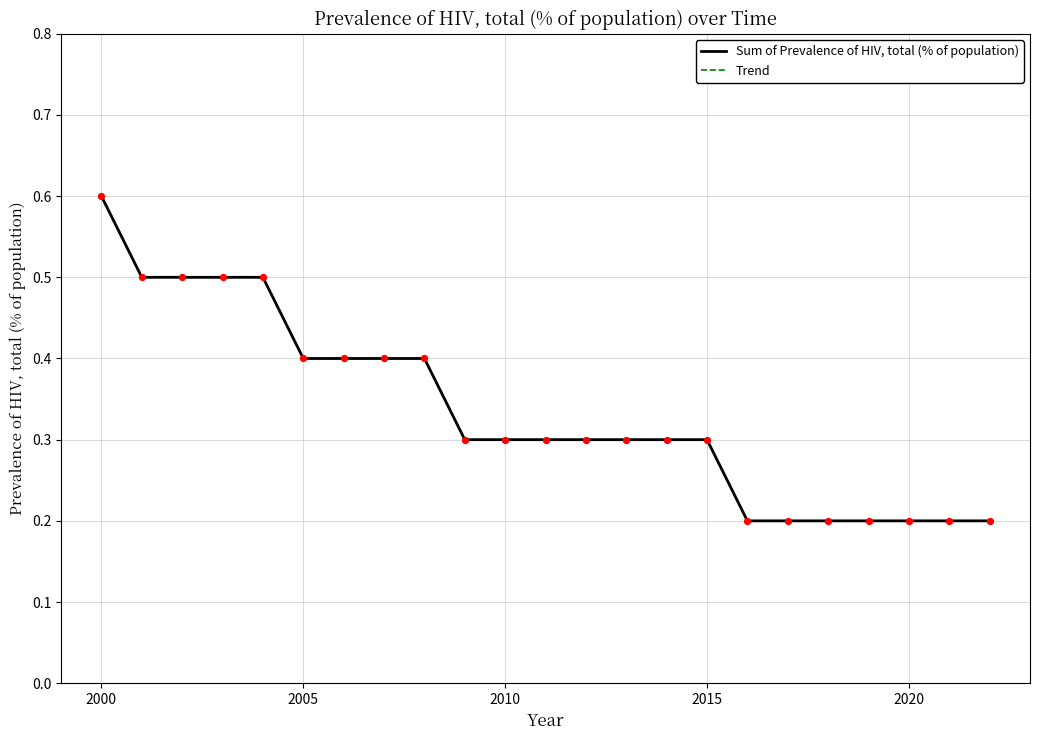

At how many categories does at least one series exceed 0?

23